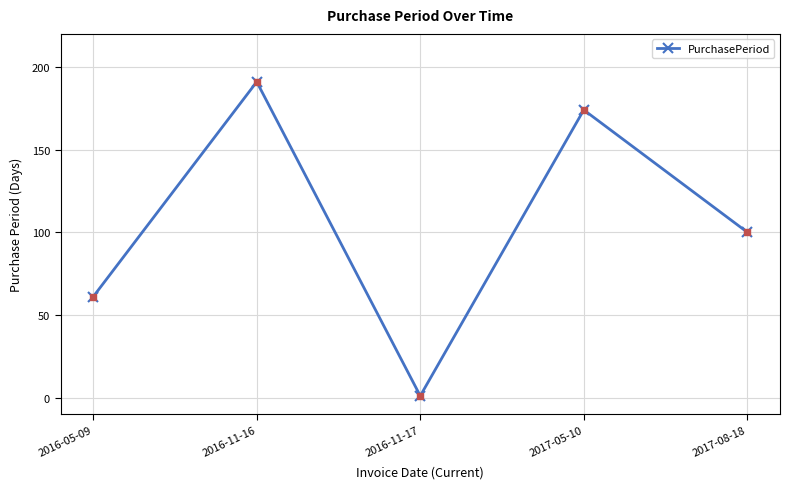

How many series are shown in this chart?

1